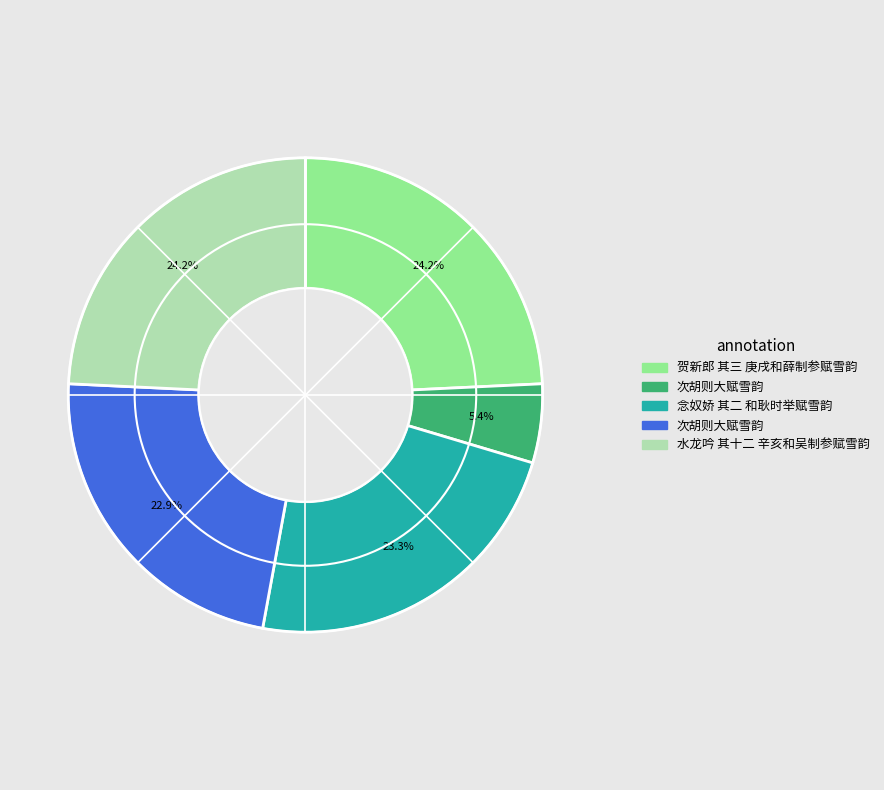

Is there a majority slice in this chart?

No